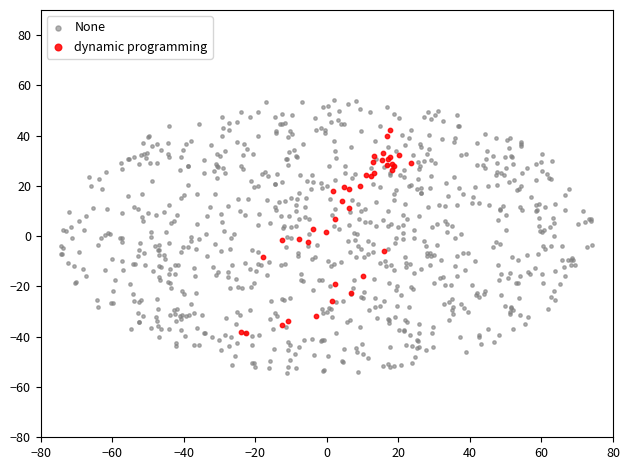

Which series has the widest spread of Y values?

None